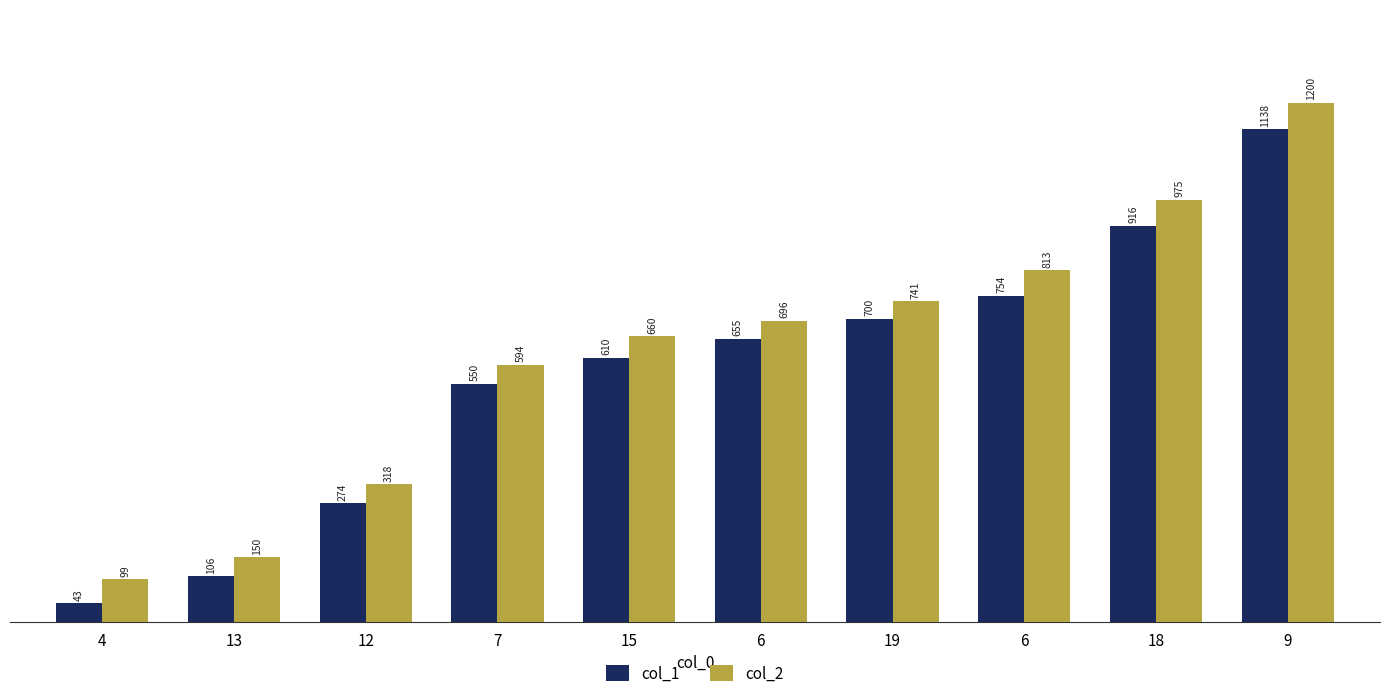

What is the total value across all series at 19?

1441